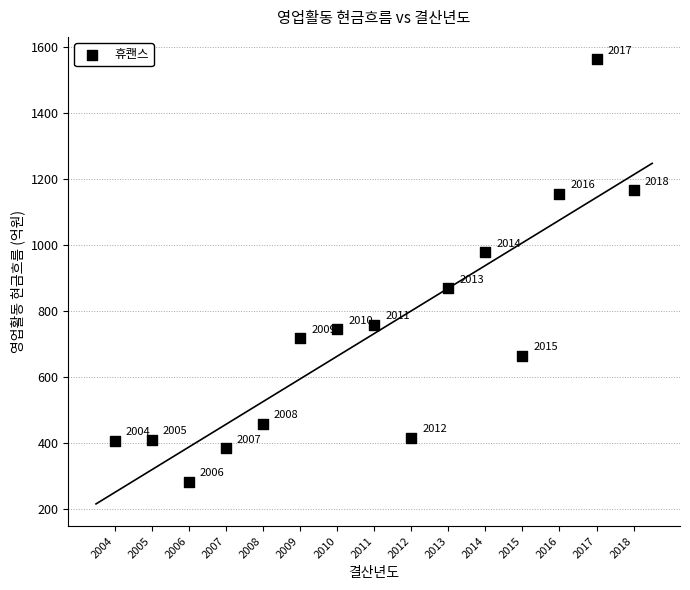

What is the range of Y values (max minus min)?

1282.3